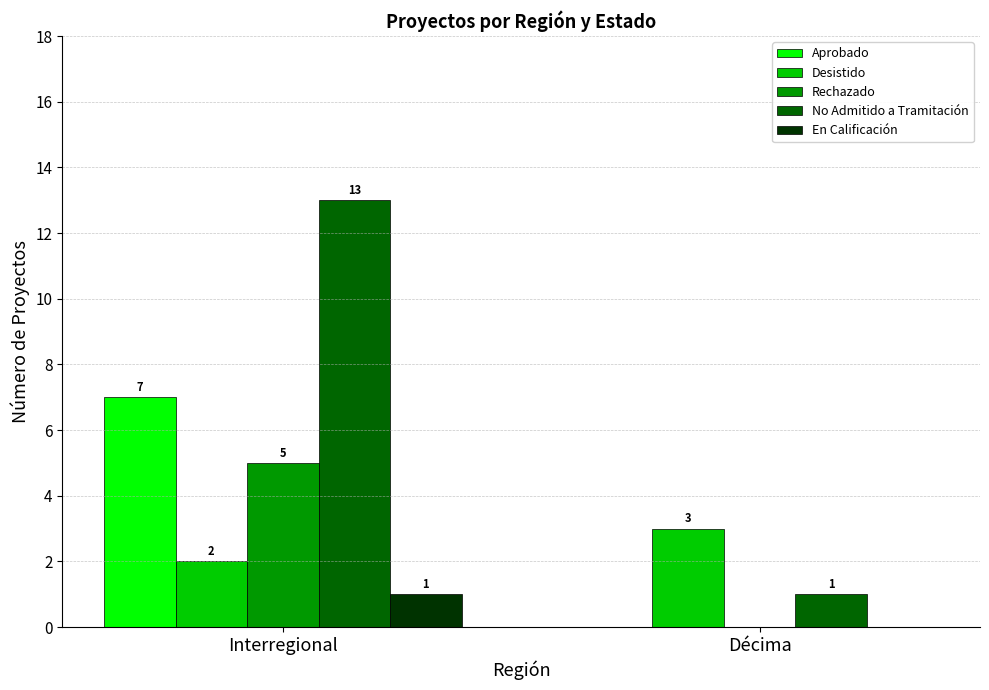

The value of No Admitido a Tramitación at Interregional is 8. True or false?

False